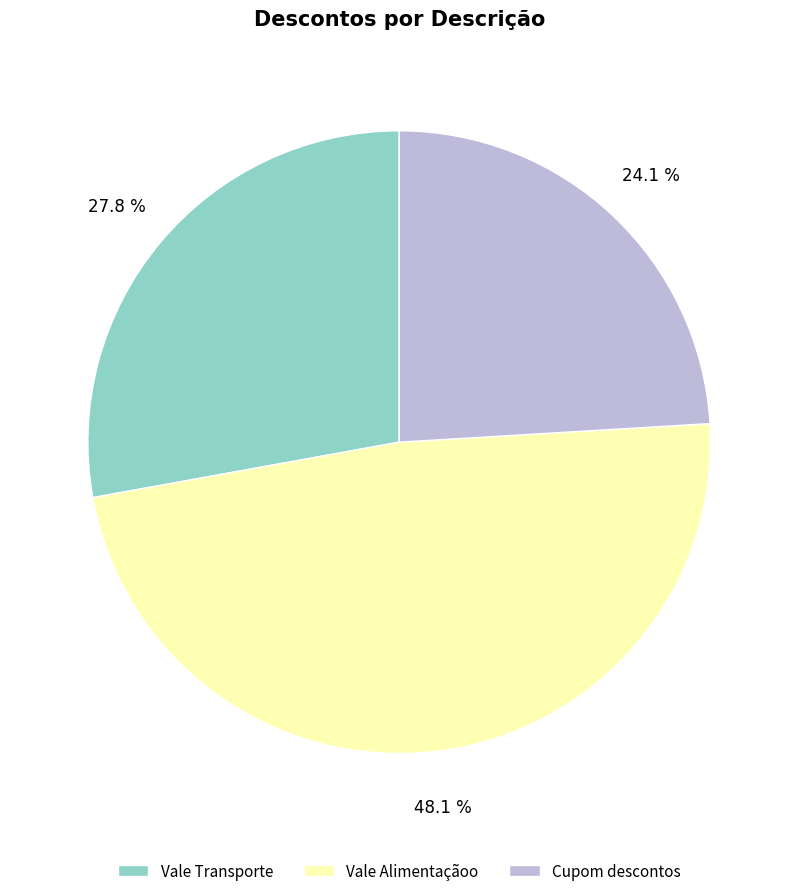

What is the ratio of the value at Vale Alimentaçãoo to the value at Cupom descontos?

2.0